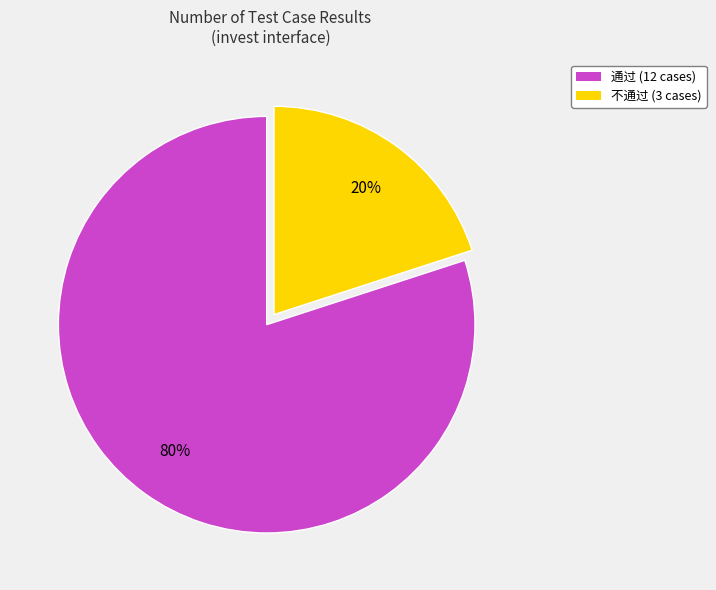

To the nearest percent, what is the difference between the 不通过 and 通过 slice percentages?

60%